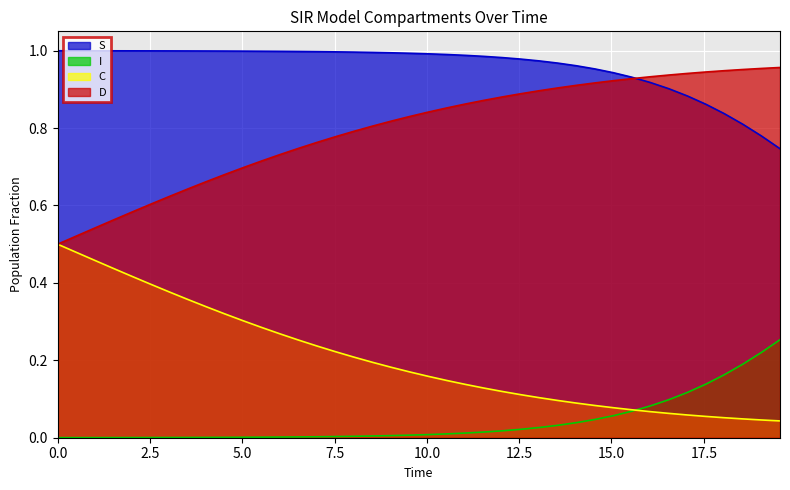

List the series in order of their peak value, highest first.

S, D, C, I